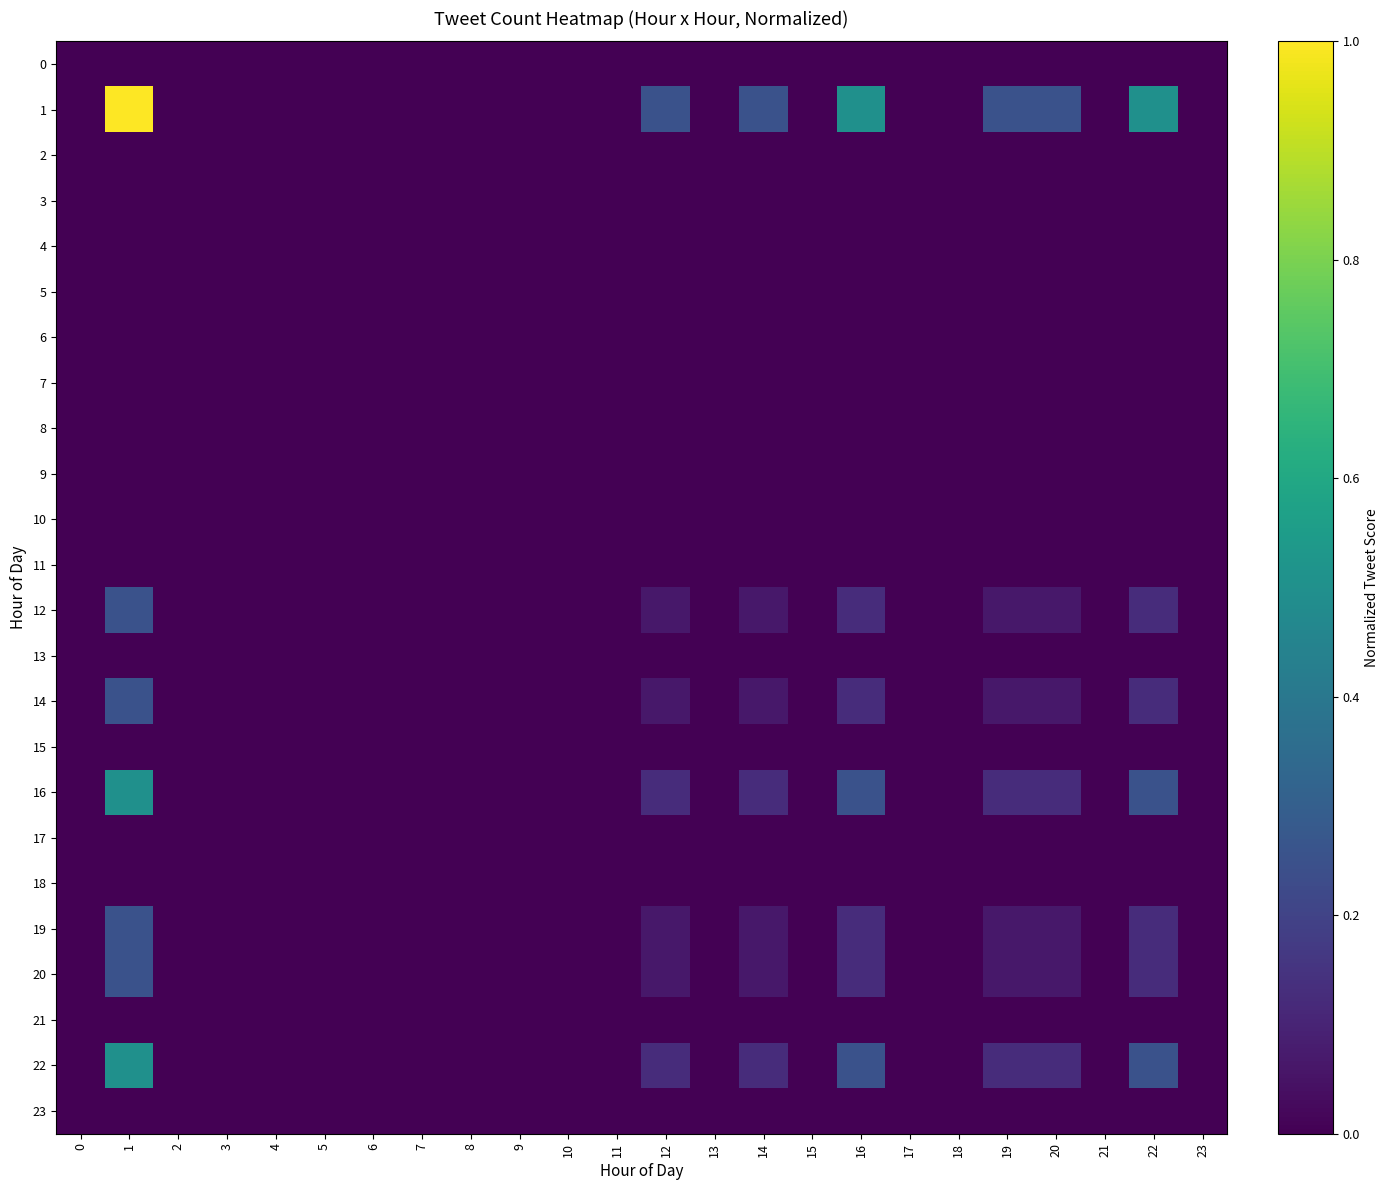

Reading left to right, list all the values displayed in this chart.

0: 0=0.0	1=0.0	2=0.0	3=0.0	4=0.0	5=0.0	6=0.0	7=0.0	8=0.0	9=0.0	10=0.0	11=0.0	12=0.0	13=0.0	14=0.0	15=0.0	16=0.0	17=0.0	18=0.0	19=0.0	20=0.0	21=0.0	22=0.0	23=0.0
1: 0=0.0	1=1.0	2=0.0	3=0.0	4=0.0	5=0.0	6=0.0	7=0.0	8=0.0	9=0.0	10=0.0	11=0.0	12=0.2	13=0.0	14=0.2	15=0.0	16=0.5	17=0.0	18=0.0	19=0.2	20=0.2	21=0.0	22=0.5	23=0.0
2: 0=0.0	1=0.0	2=0.0	3=0.0	4=0.0	5=0.0	6=0.0	7=0.0	8=0.0	9=0.0	10=0.0	11=0.0	12=0.0	13=0.0	14=0.0	15=0.0	16=0.0	17=0.0	18=0.0	19=0.0	20=0.0	21=0.0	22=0.0	23=0.0
3: 0=0.0	1=0.0	2=0.0	3=0.0	4=0.0	5=0.0	6=0.0	7=0.0	8=0.0	9=0.0	10=0.0	11=0.0	12=0.0	13=0.0	14=0.0	15=0.0	16=0.0	17=0.0	18=0.0	19=0.0	20=0.0	21=0.0	22=0.0	23=0.0
4: 0=0.0	1=0.0	2=0.0	3=0.0	4=0.0	5=0.0	6=0.0	7=0.0	8=0.0	9=0.0	10=0.0	11=0.0	12=0.0	13=0.0	14=0.0	15=0.0	16=0.0	17=0.0	18=0.0	19=0.0	20=0.0	21=0.0	22=0.0	23=0.0
5: 0=0.0	1=0.0	2=0.0	3=0.0	4=0.0	5=0.0	6=0.0	7=0.0	8=0.0	9=0.0	10=0.0	11=0.0	12=0.0	13=0.0	14=0.0	15=0.0	16=0.0	17=0.0	18=0.0	19=0.0	20=0.0	21=0.0	22=0.0	23=0.0
6: 0=0.0	1=0.0	2=0.0	3=0.0	4=0.0	5=0.0	6=0.0	7=0.0	8=0.0	9=0.0	10=0.0	11=0.0	12=0.0	13=0.0	14=0.0	15=0.0	16=0.0	17=0.0	18=0.0	19=0.0	20=0.0	21=0.0	22=0.0	23=0.0
7: 0=0.0	1=0.0	2=0.0	3=0.0	4=0.0	5=0.0	6=0.0	7=0.0	8=0.0	9=0.0	10=0.0	11=0.0	12=0.0	13=0.0	14=0.0	15=0.0	16=0.0	17=0.0	18=0.0	19=0.0	20=0.0	21=0.0	22=0.0	23=0.0
8: 0=0.0	1=0.0	2=0.0	3=0.0	4=0.0	5=0.0	6=0.0	7=0.0	8=0.0	9=0.0	10=0.0	11=0.0	12=0.0	13=0.0	14=0.0	15=0.0	16=0.0	17=0.0	18=0.0	19=0.0	20=0.0	21=0.0	22=0.0	23=0.0
9: 0=0.0	1=0.0	2=0.0	3=0.0	4=0.0	5=0.0	6=0.0	7=0.0	8=0.0	9=0.0	10=0.0	11=0.0	12=0.0	13=0.0	14=0.0	15=0.0	16=0.0	17=0.0	18=0.0	19=0.0	20=0.0	21=0.0	22=0.0	23=0.0
10: 0=0.0	1=0.0	2=0.0	3=0.0	4=0.0	5=0.0	6=0.0	7=0.0	8=0.0	9=0.0	10=0.0	11=0.0	12=0.0	13=0.0	14=0.0	15=0.0	16=0.0	17=0.0	18=0.0	19=0.0	20=0.0	21=0.0	22=0.0	23=0.0
11: 0=0.0	1=0.0	2=0.0	3=0.0	4=0.0	5=0.0	6=0.0	7=0.0	8=0.0	9=0.0	10=0.0	11=0.0	12=0.0	13=0.0	14=0.0	15=0.0	16=0.0	17=0.0	18=0.0	19=0.0	20=0.0	21=0.0	22=0.0	23=0.0
12: 0=0.0	1=0.2	2=0.0	3=0.0	4=0.0	5=0.0	6=0.0	7=0.0	8=0.0	9=0.0	10=0.0	11=0.0	12=0.1	13=0.0	14=0.1	15=0.0	16=0.1	17=0.0	18=0.0	19=0.1	20=0.1	21=0.0	22=0.1	23=0.0
13: 0=0.0	1=0.0	2=0.0	3=0.0	4=0.0	5=0.0	6=0.0	7=0.0	8=0.0	9=0.0	10=0.0	11=0.0	12=0.0	13=0.0	14=0.0	15=0.0	16=0.0	17=0.0	18=0.0	19=0.0	20=0.0	21=0.0	22=0.0	23=0.0
14: 0=0.0	1=0.2	2=0.0	3=0.0	4=0.0	5=0.0	6=0.0	7=0.0	8=0.0	9=0.0	10=0.0	11=0.0	12=0.1	13=0.0	14=0.1	15=0.0	16=0.1	17=0.0	18=0.0	19=0.1	20=0.1	21=0.0	22=0.1	23=0.0
15: 0=0.0	1=0.0	2=0.0	3=0.0	4=0.0	5=0.0	6=0.0	7=0.0	8=0.0	9=0.0	10=0.0	11=0.0	12=0.0	13=0.0	14=0.0	15=0.0	16=0.0	17=0.0	18=0.0	19=0.0	20=0.0	21=0.0	22=0.0	23=0.0
16: 0=0.0	1=0.5	2=0.0	3=0.0	4=0.0	5=0.0	6=0.0	7=0.0	8=0.0	9=0.0	10=0.0	11=0.0	12=0.1	13=0.0	14=0.1	15=0.0	16=0.2	17=0.0	18=0.0	19=0.1	20=0.1	21=0.0	22=0.2	23=0.0
17: 0=0.0	1=0.0	2=0.0	3=0.0	4=0.0	5=0.0	6=0.0	7=0.0	8=0.0	9=0.0	10=0.0	11=0.0	12=0.0	13=0.0	14=0.0	15=0.0	16=0.0	17=0.0	18=0.0	19=0.0	20=0.0	21=0.0	22=0.0	23=0.0
18: 0=0.0	1=0.0	2=0.0	3=0.0	4=0.0	5=0.0	6=0.0	7=0.0	8=0.0	9=0.0	10=0.0	11=0.0	12=0.0	13=0.0	14=0.0	15=0.0	16=0.0	17=0.0	18=0.0	19=0.0	20=0.0	21=0.0	22=0.0	23=0.0
19: 0=0.0	1=0.2	2=0.0	3=0.0	4=0.0	5=0.0	6=0.0	7=0.0	8=0.0	9=0.0	10=0.0	11=0.0	12=0.1	13=0.0	14=0.1	15=0.0	16=0.1	17=0.0	18=0.0	19=0.1	20=0.1	21=0.0	22=0.1	23=0.0
20: 0=0.0	1=0.2	2=0.0	3=0.0	4=0.0	5=0.0	6=0.0	7=0.0	8=0.0	9=0.0	10=0.0	11=0.0	12=0.1	13=0.0	14=0.1	15=0.0	16=0.1	17=0.0	18=0.0	19=0.1	20=0.1	21=0.0	22=0.1	23=0.0
21: 0=0.0	1=0.0	2=0.0	3=0.0	4=0.0	5=0.0	6=0.0	7=0.0	8=0.0	9=0.0	10=0.0	11=0.0	12=0.0	13=0.0	14=0.0	15=0.0	16=0.0	17=0.0	18=0.0	19=0.0	20=0.0	21=0.0	22=0.0	23=0.0
22: 0=0.0	1=0.5	2=0.0	3=0.0	4=0.0	5=0.0	6=0.0	7=0.0	8=0.0	9=0.0	10=0.0	11=0.0	12=0.1	13=0.0	14=0.1	15=0.0	16=0.2	17=0.0	18=0.0	19=0.1	20=0.1	21=0.0	22=0.2	23=0.0
23: 0=0.0	1=0.0	2=0.0	3=0.0	4=0.0	5=0.0	6=0.0	7=0.0	8=0.0	9=0.0	10=0.0	11=0.0	12=0.0	13=0.0	14=0.0	15=0.0	16=0.0	17=0.0	18=0.0	19=0.0	20=0.0	21=0.0	22=0.0	23=0.0